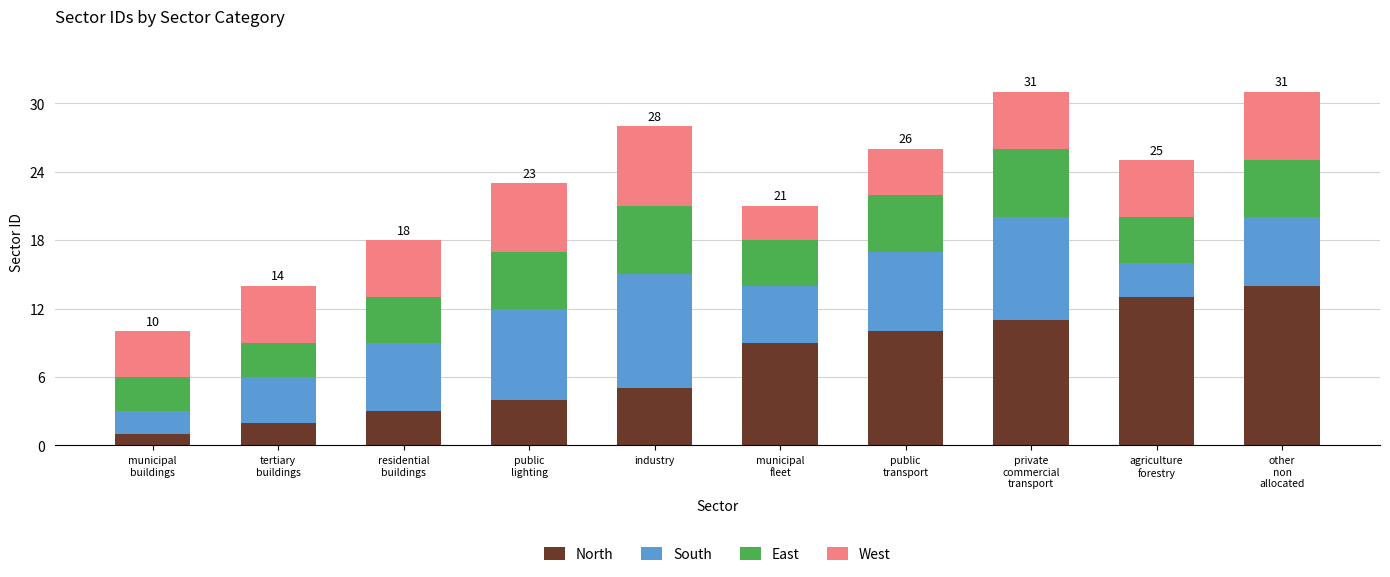

What is the sum of all North values?

72